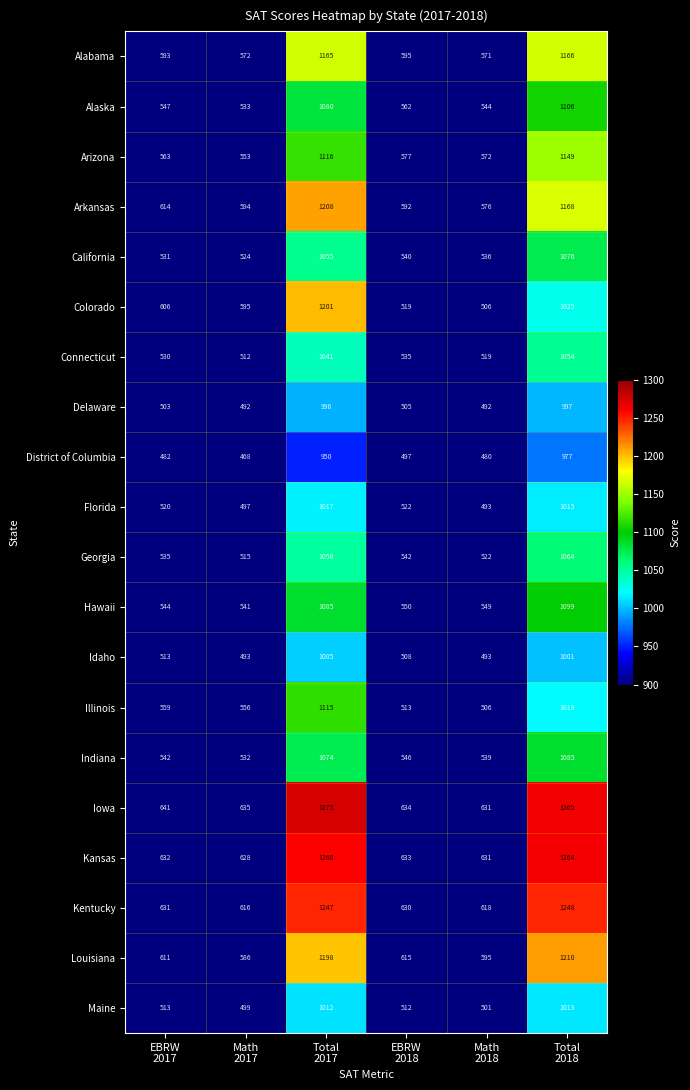

Which series has the widest spread of values?

Colorado